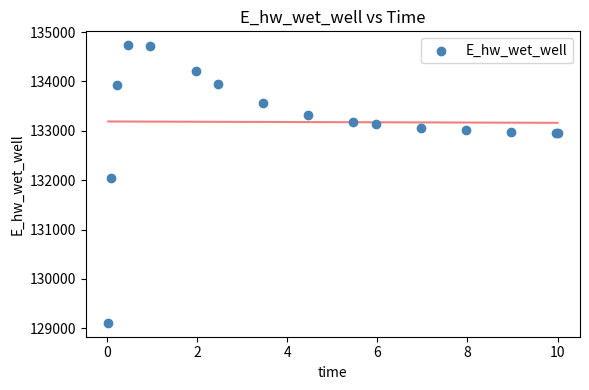

What Y value in the scatter plot is closest to 131922?

132045.0